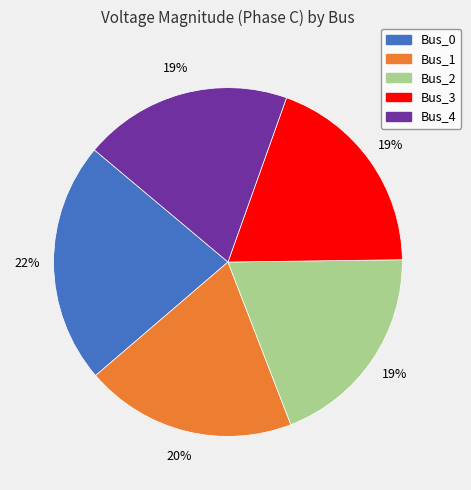

Do Bus_1 and Bus_4 together represent more than half of the pie?

No